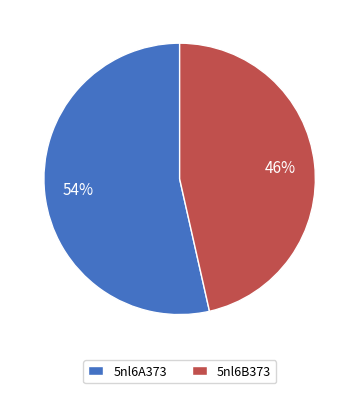

How many slices are in this pie chart?

2